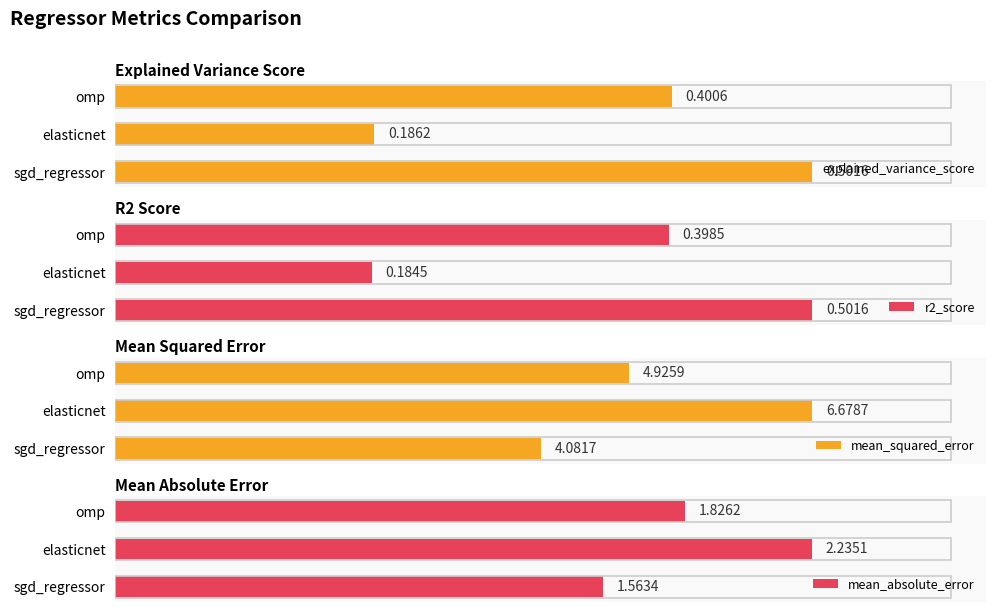

Which series has the widest spread of values?

mean_squared_error